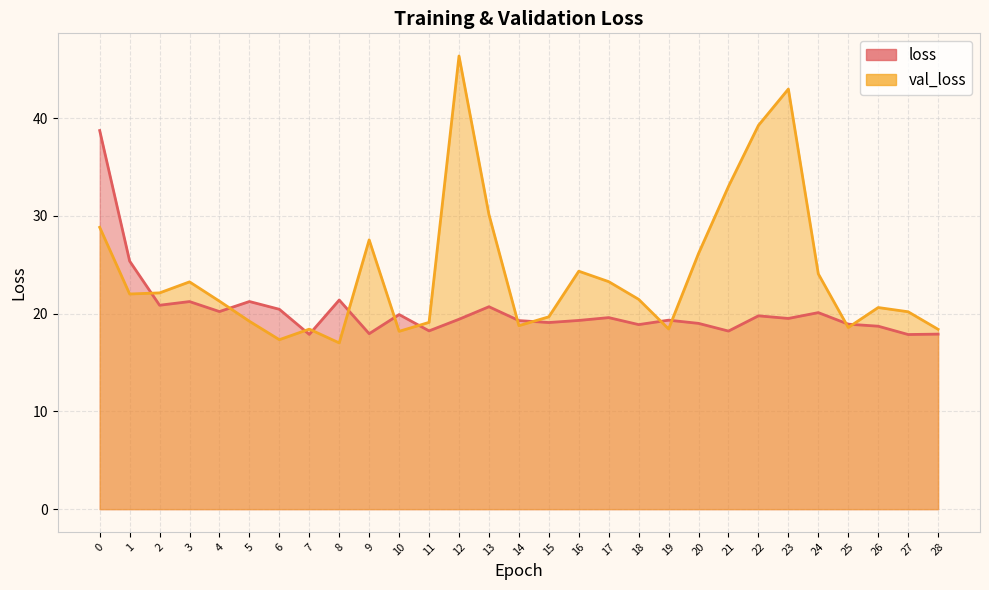

How many data points in loss are above 19?

20